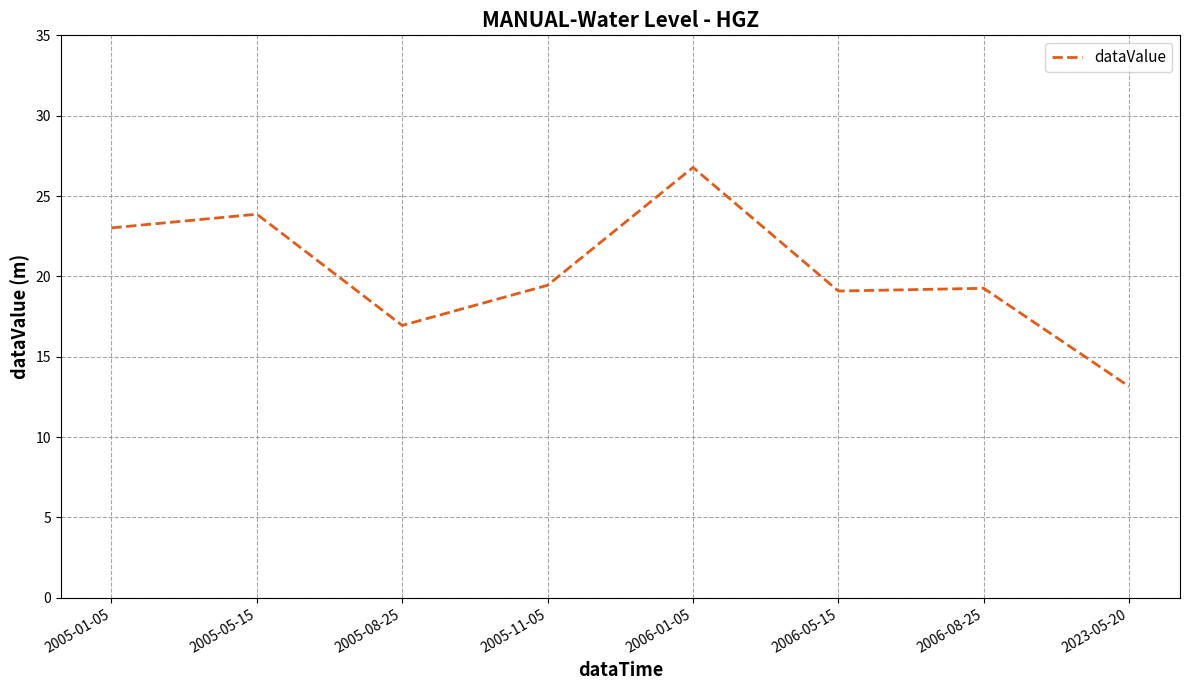

Reading right to left, extract all data points from this chart.

2023-05-20=13.1	2006-08-25=19.3	2006-05-15=19.1	2006-01-05=26.8	2005-11-05=19.5	2005-08-25=17.0	2005-05-15=23.9	2005-01-05=23.0